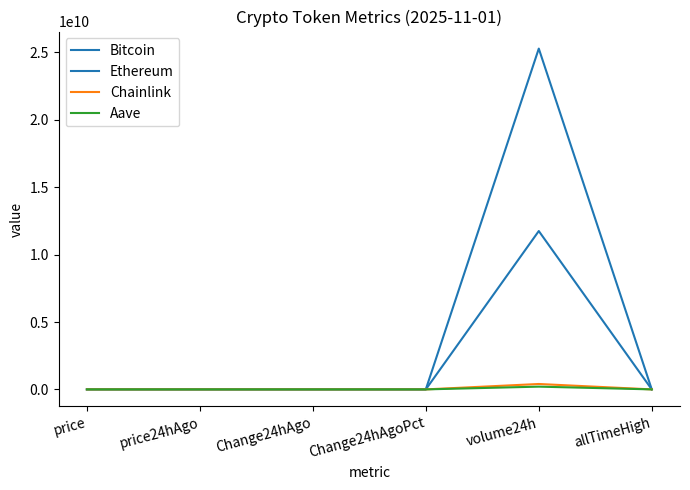

What is the maximum value for Bitcoin?

25288595591.0